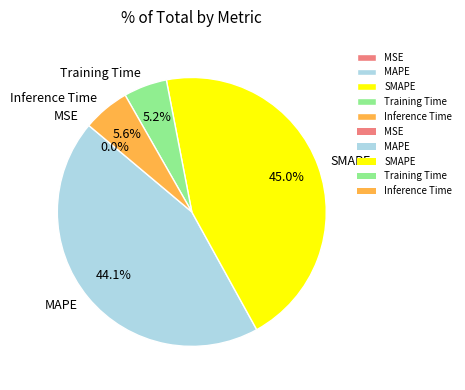

To the nearest percent, what percentage of the pie is MAPE?

44%